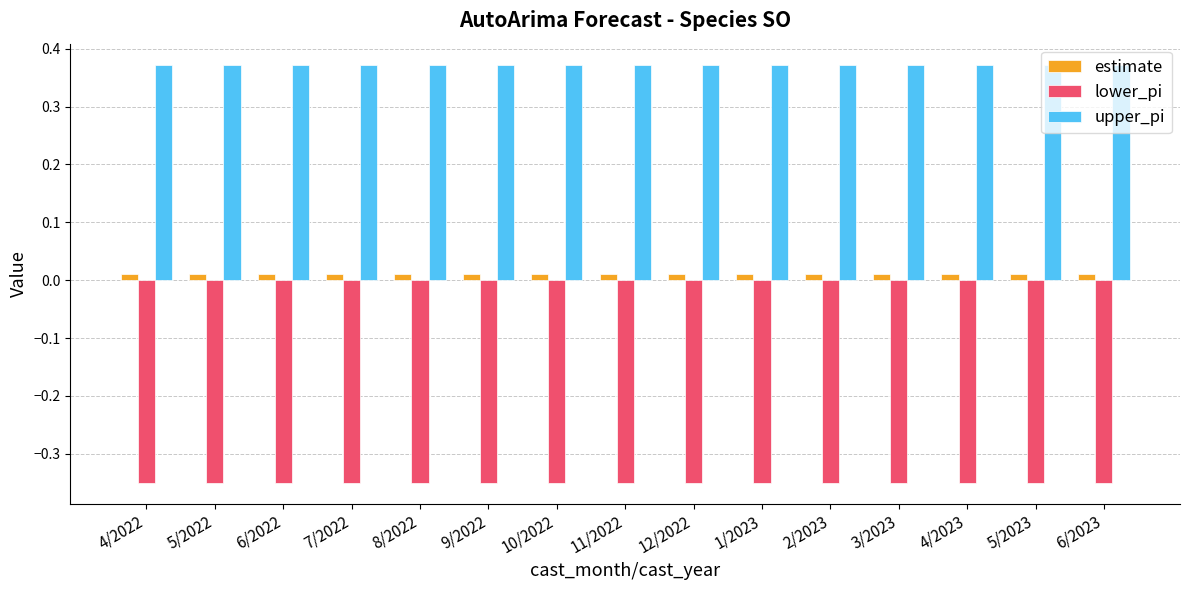

How many bars are there in each group?

3